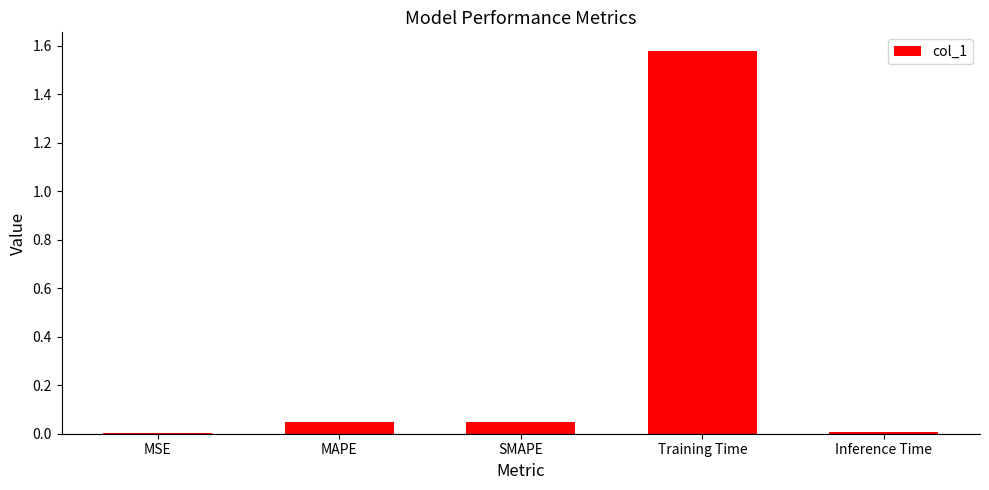

At which category does the chart reach its peak across all series?

Training Time